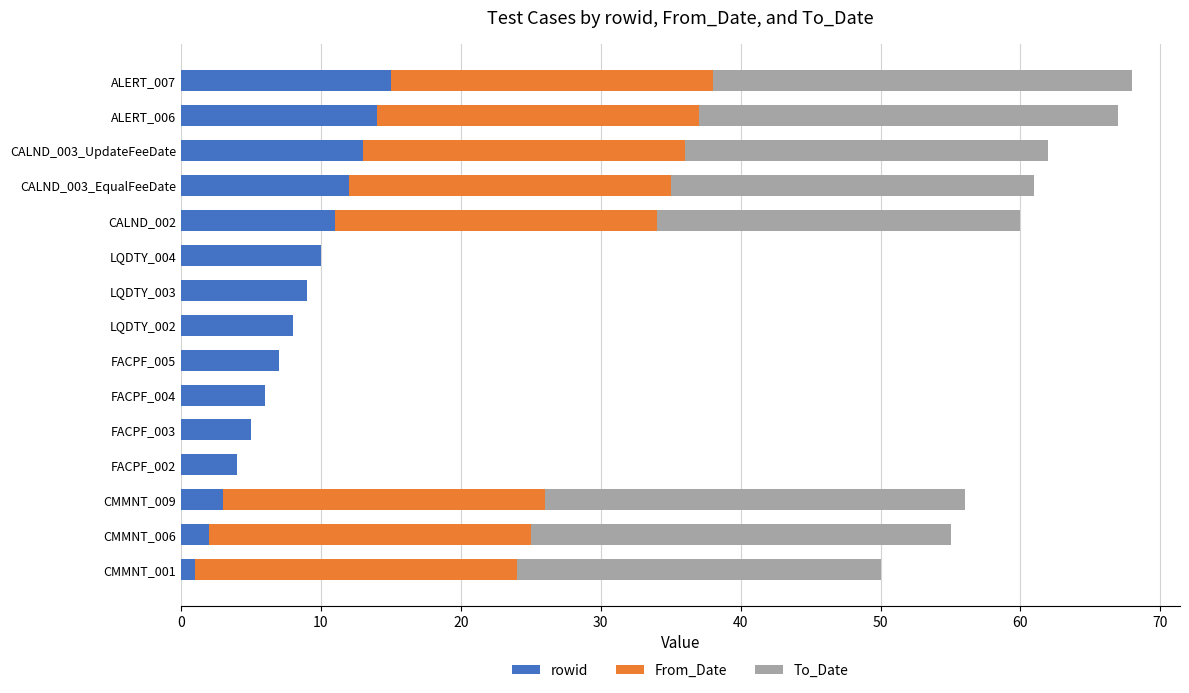

Is it true that rowid equals 12 at CALND_003_EqualFeeDate?

True